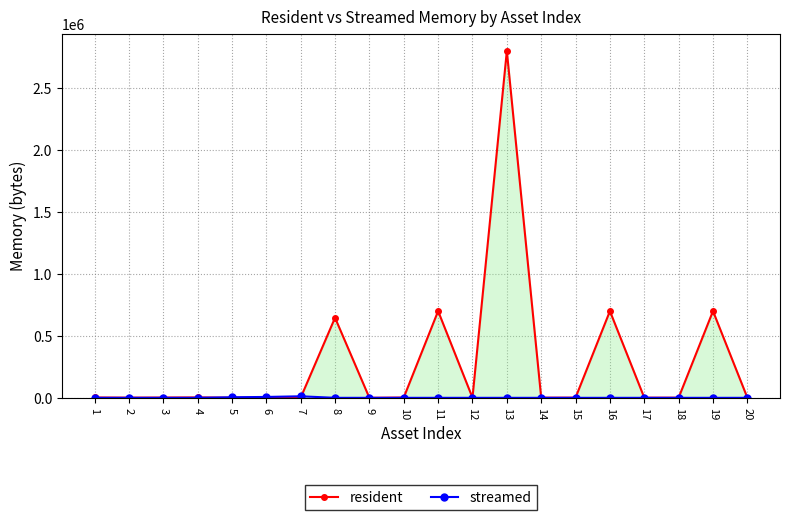

Which label corresponds to the largest value in the chart?

13